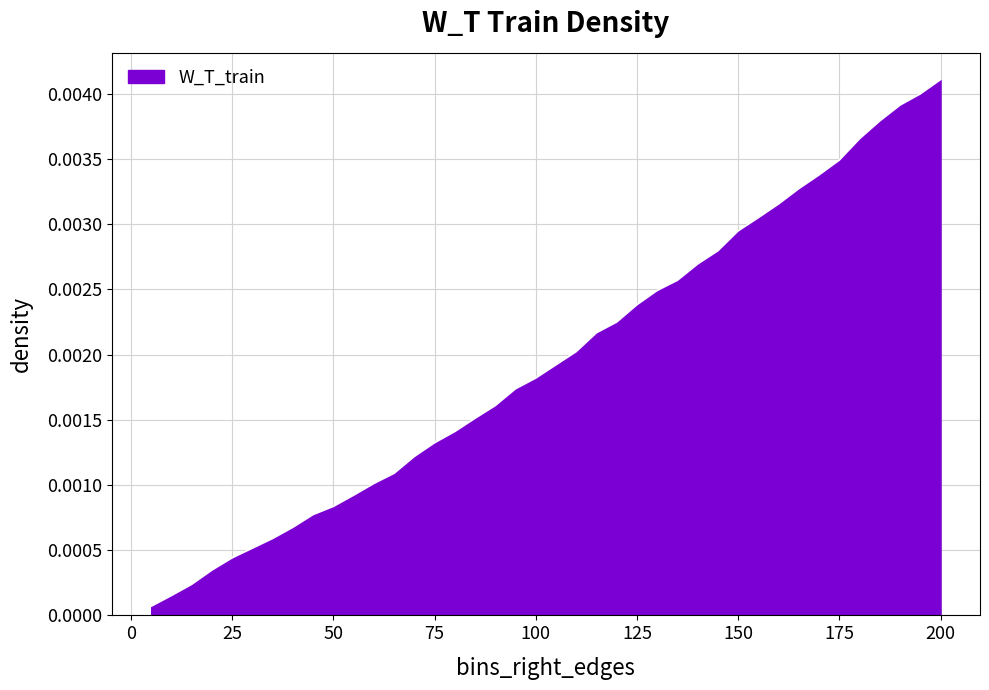

Which label corresponds to the largest value in the chart?

200